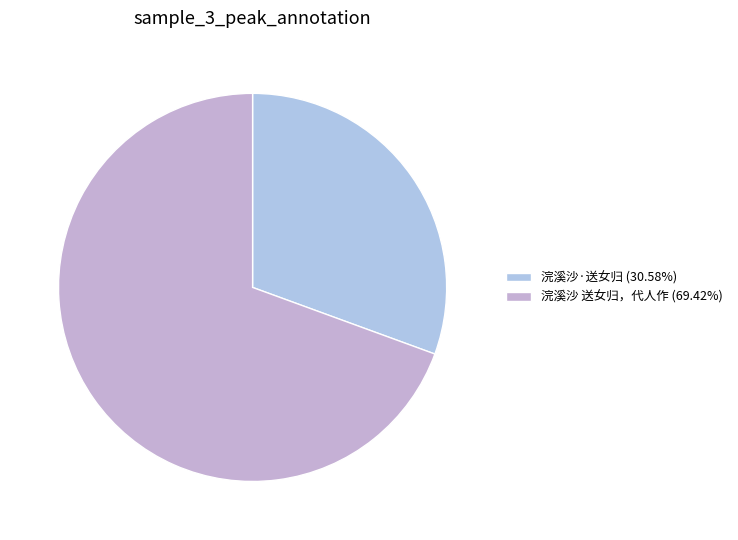

How many slices are in this pie chart?

2